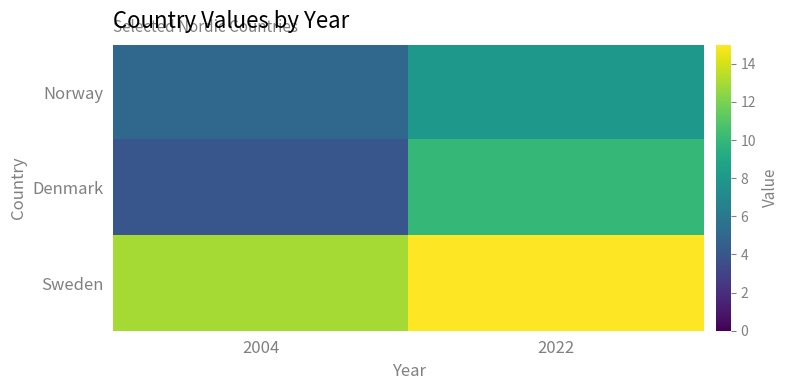

Reading right to left, what are all the values shown in this chart?

Norway: 2022=8	2004=5
Denmark: 2022=10	2004=4
Sweden: 2022=15	2004=13